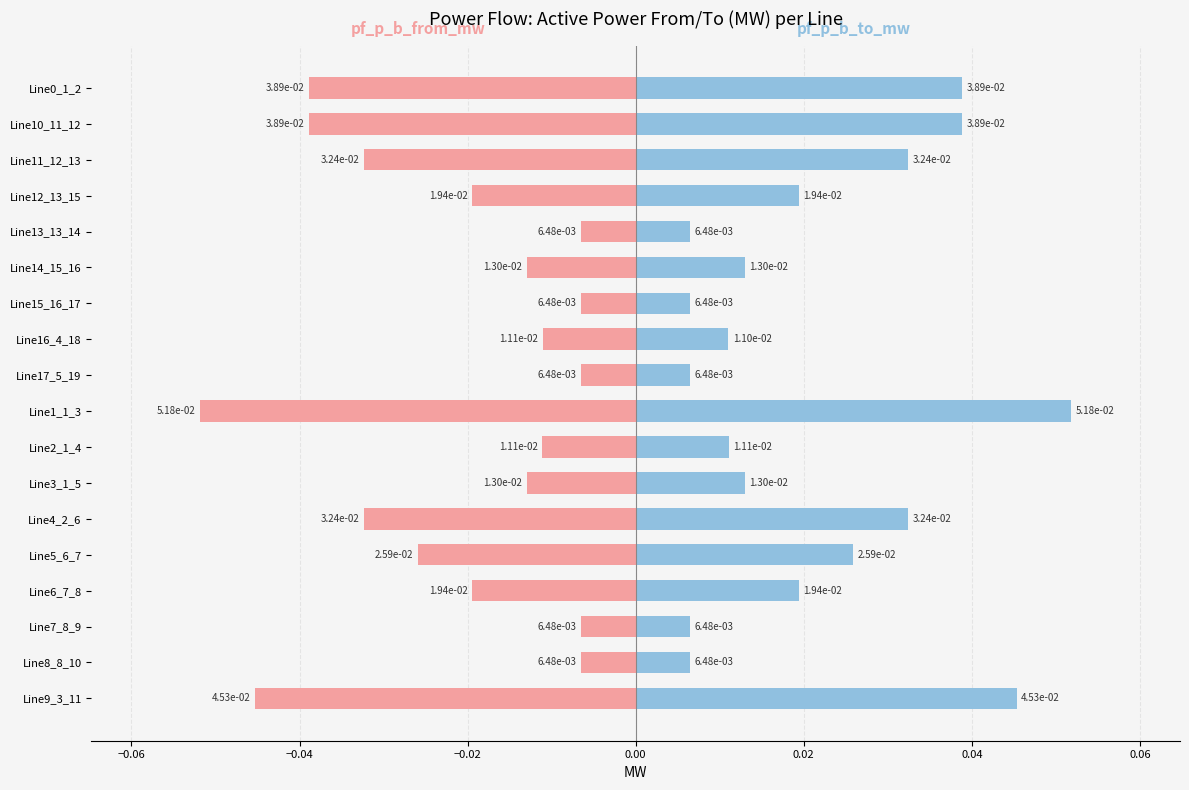

Is it true that pf_p_b_to_mw equals 0.0 at Line14_15_16?

False